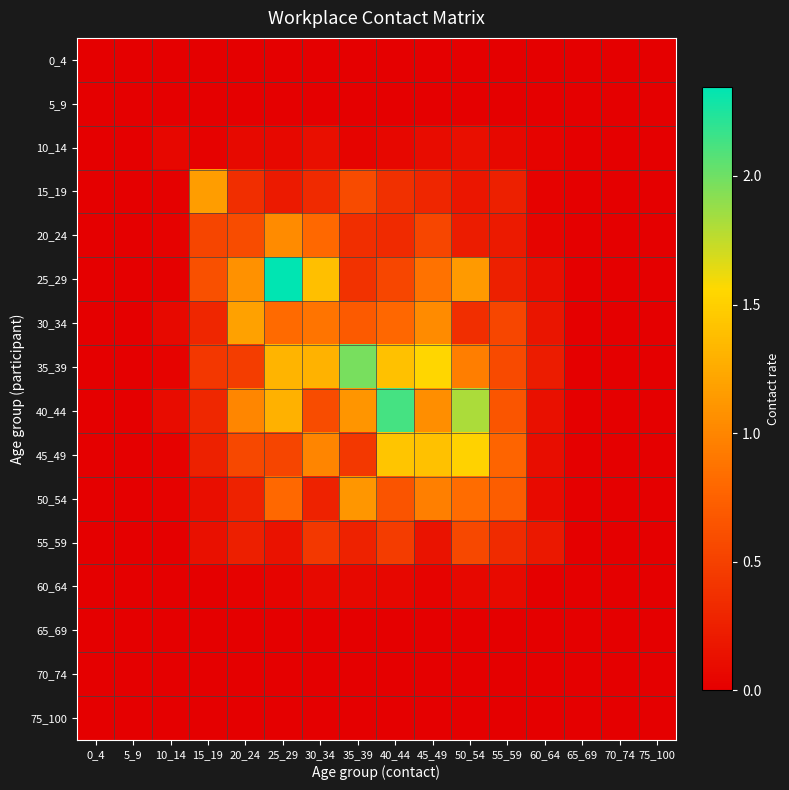

What is the difference between the highest and lowest values at 35_39?

2.0